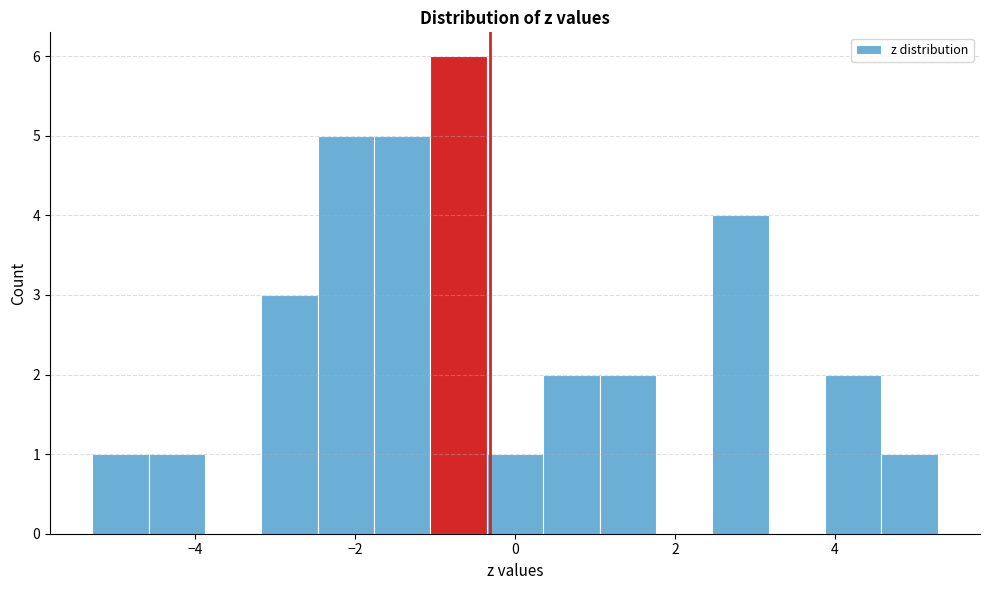

Read against the x-axis, roughly where is the centre of the tallest bar?

-0.8